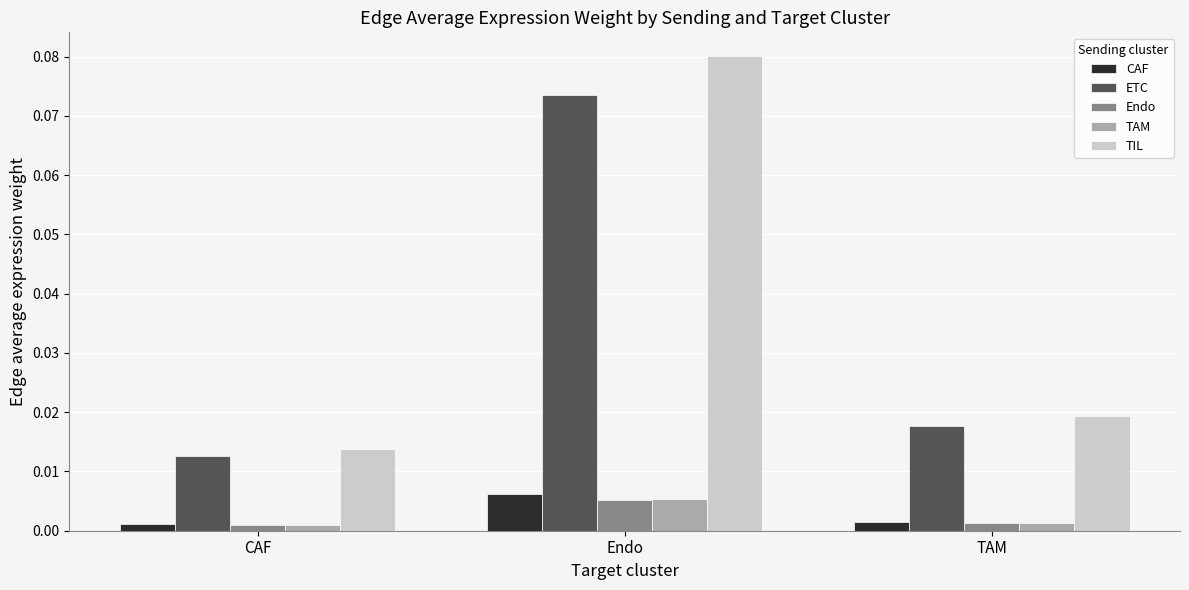

What position from the right is Endo?

2